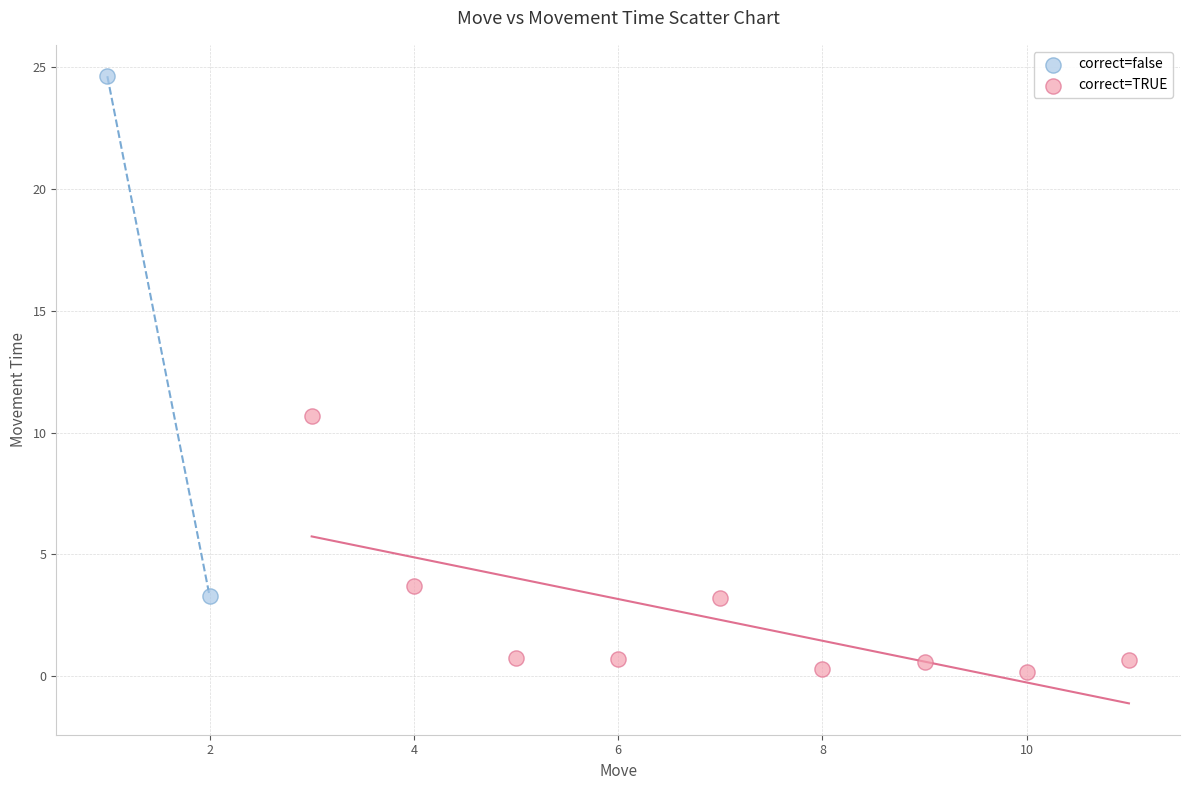

Which series reaches the minimum Y coordinate?

correct=TRUE